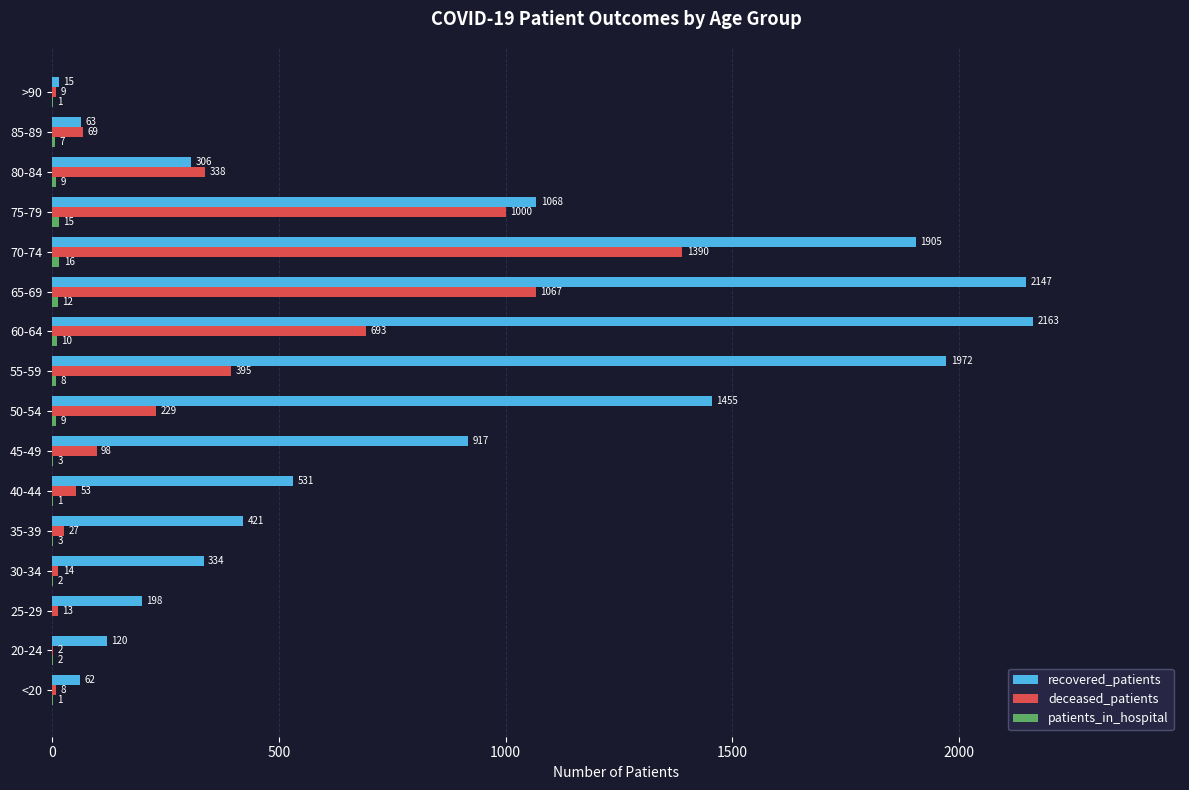

Where is deceased_patients nearest to the value 696?

60-64